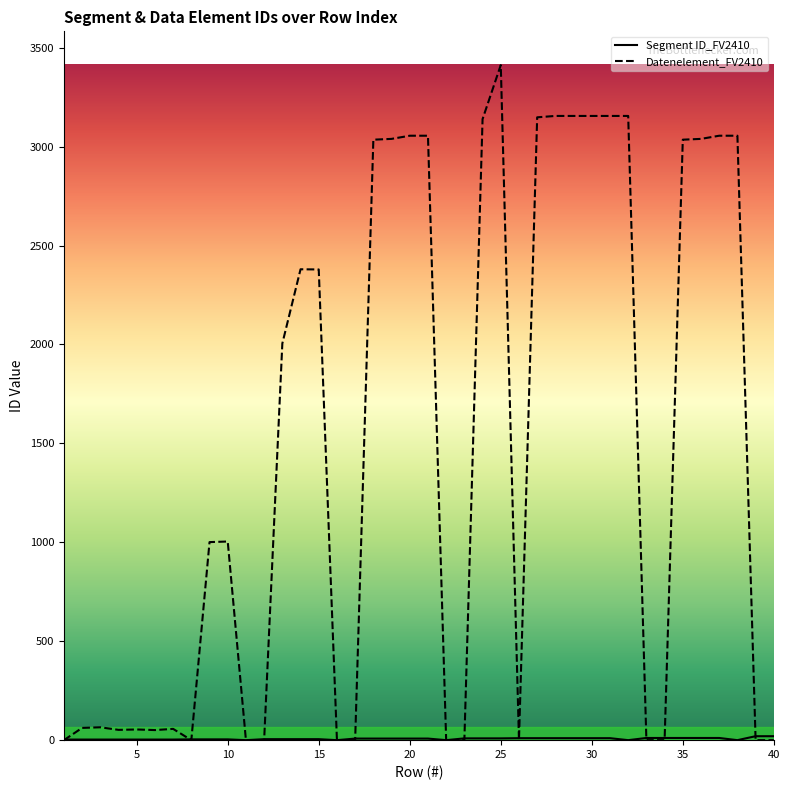

Count the number of data series in this chart.

2